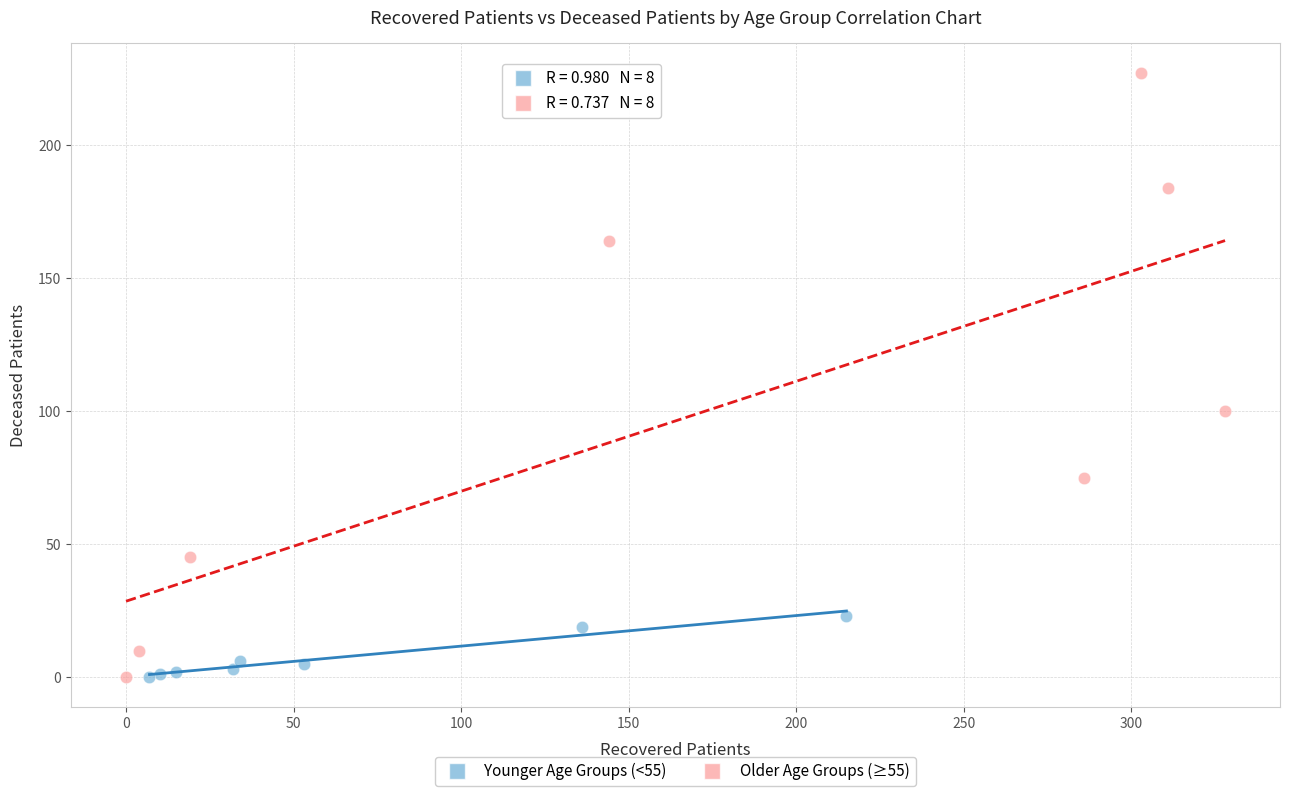

Which series contains the highest Y value?

Older Age Groups (≥55)